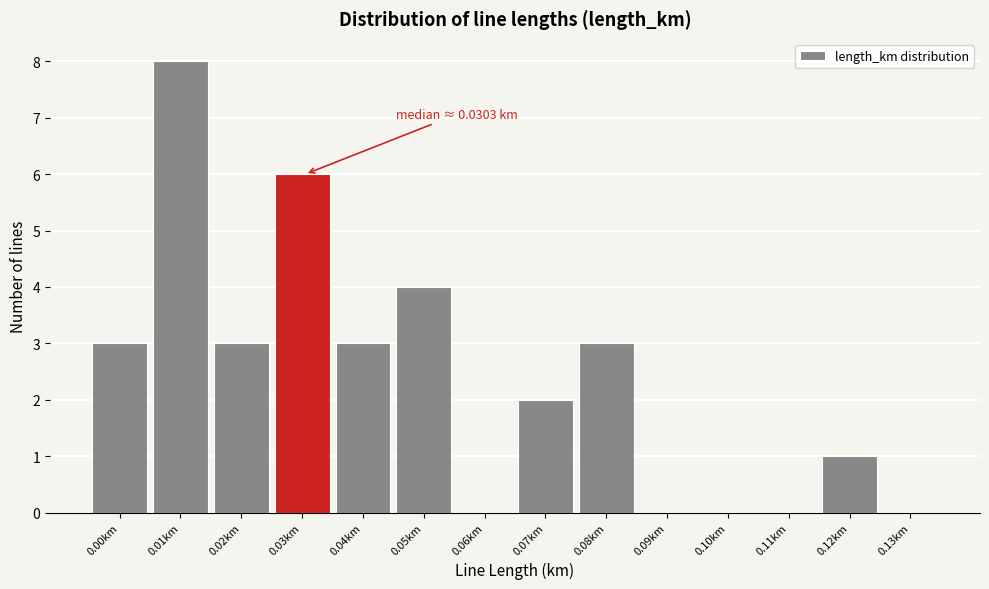

Reading left to right, what are all the values shown in this chart?

0.00km=3	0.01km=8	0.02km=3	0.03km=6	0.04km=3	0.05km=4	0.06km=0	0.07km=2	0.08km=3	0.09km=0	0.10km=0	0.11km=0	0.12km=1	0.13km=0